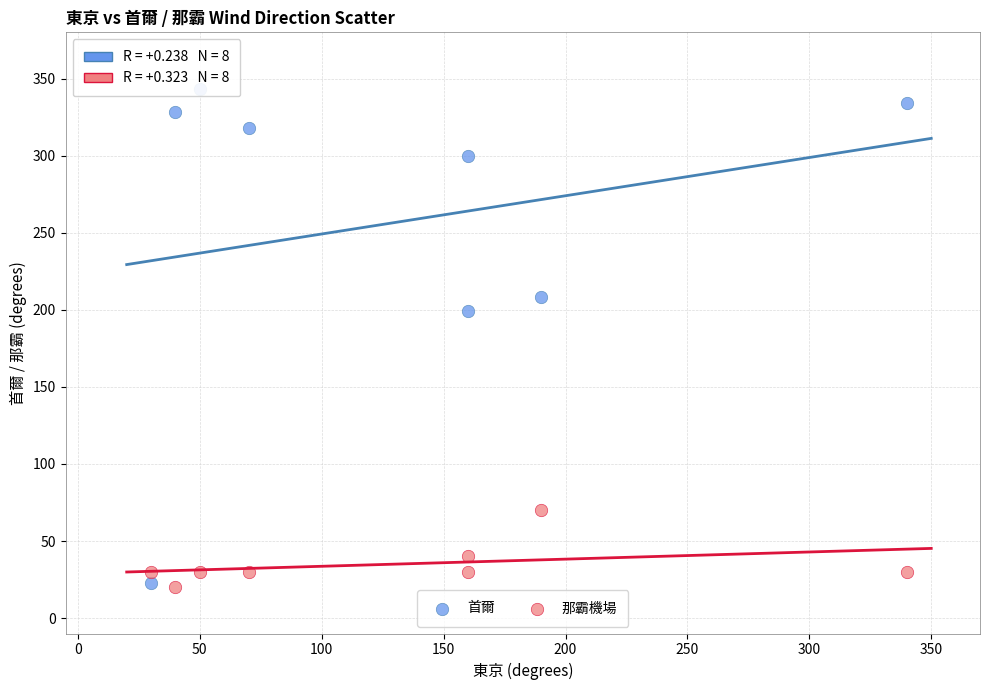

In the 那霸機場 series, what Y value is closest to 45?

40